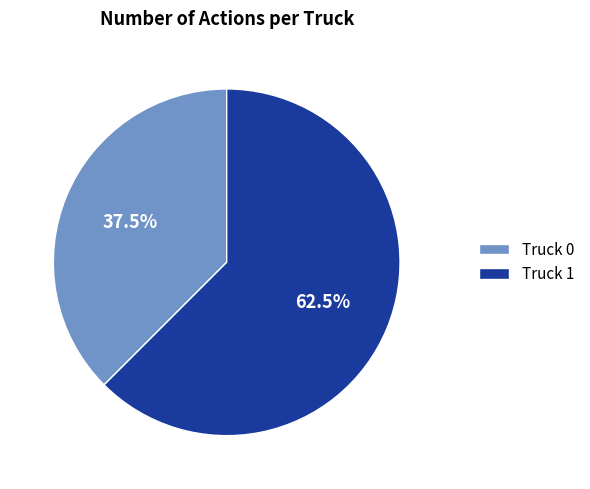

Rank the categories by value from highest to lowest.

Truck 1, Truck 0